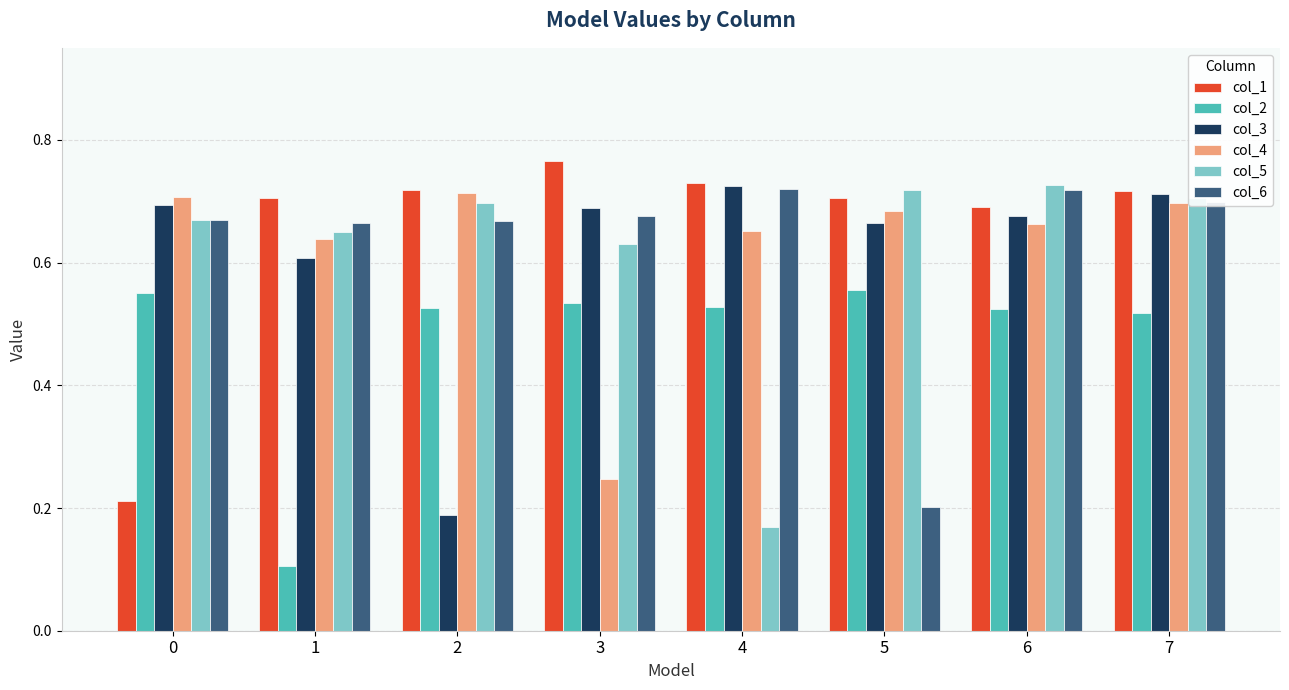

Which label corresponds to the largest value in the chart?

3